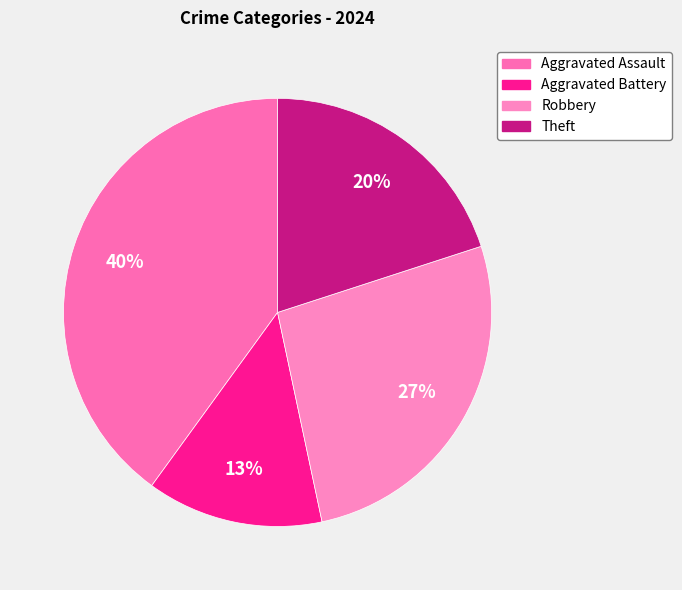

Is there a majority slice in this chart?

No